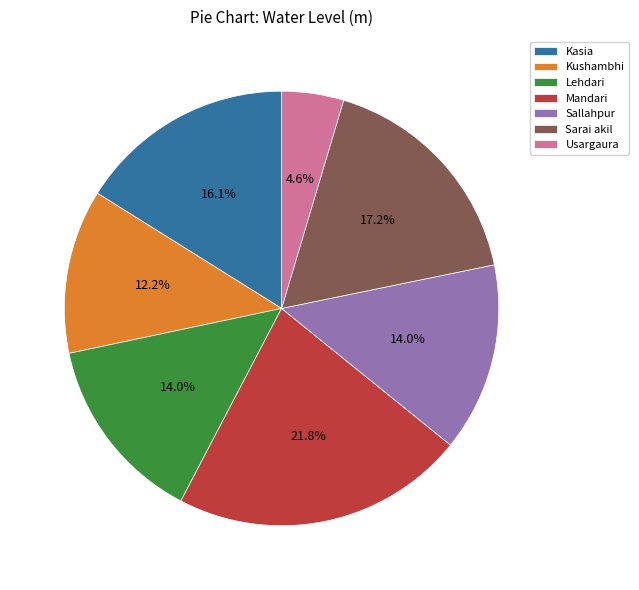

Which slice is the smallest?

Usargaura